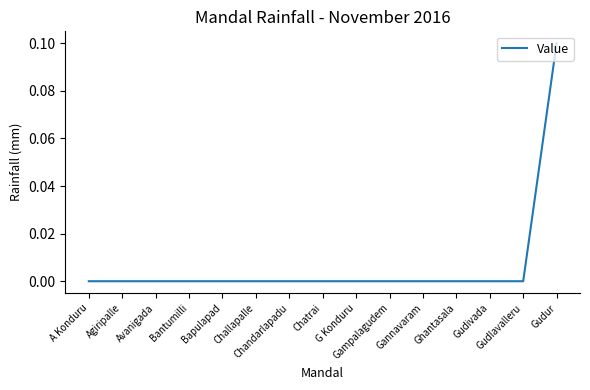

Is this an area chart (filled region under the line)?

No